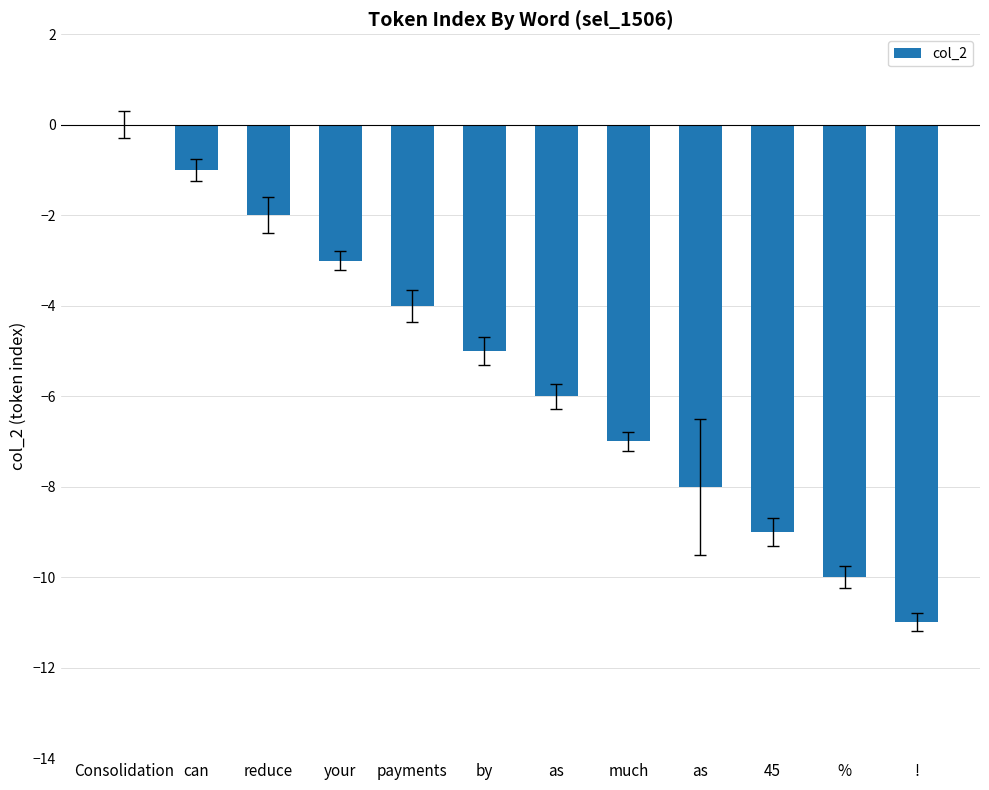

How many series are shown in this chart?

1